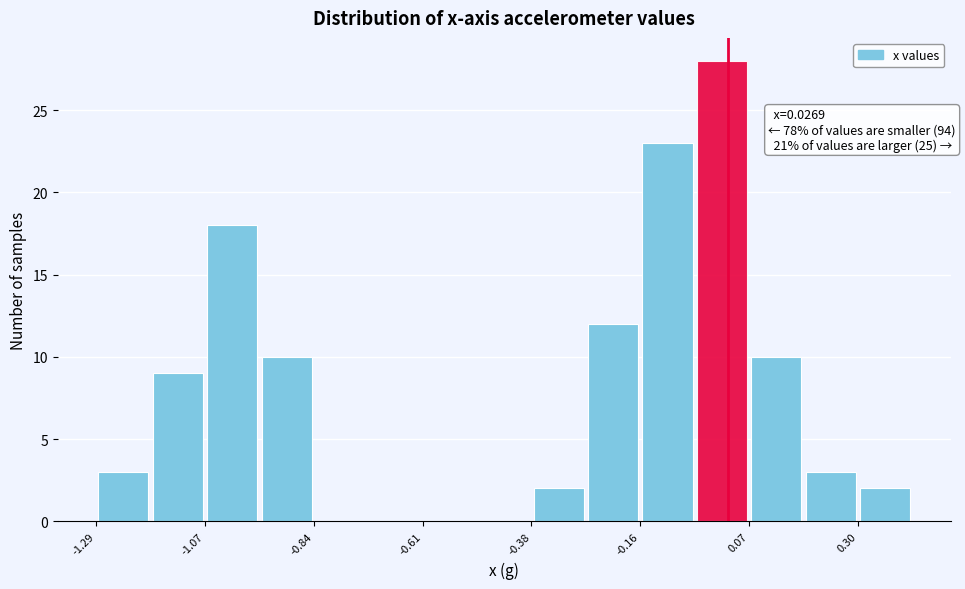

Read against the x-axis, roughly where is the centre of the tallest bar?

0.00